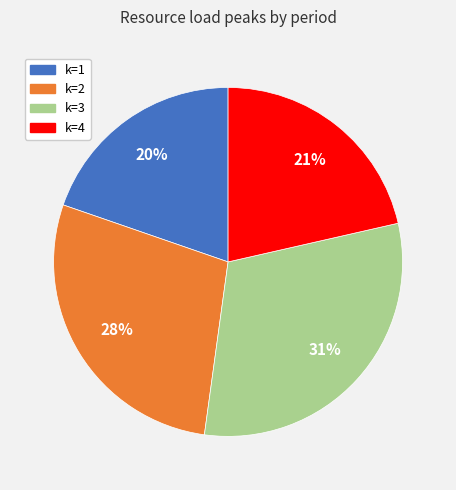

Which category has the biggest portion of the pie?

k=3